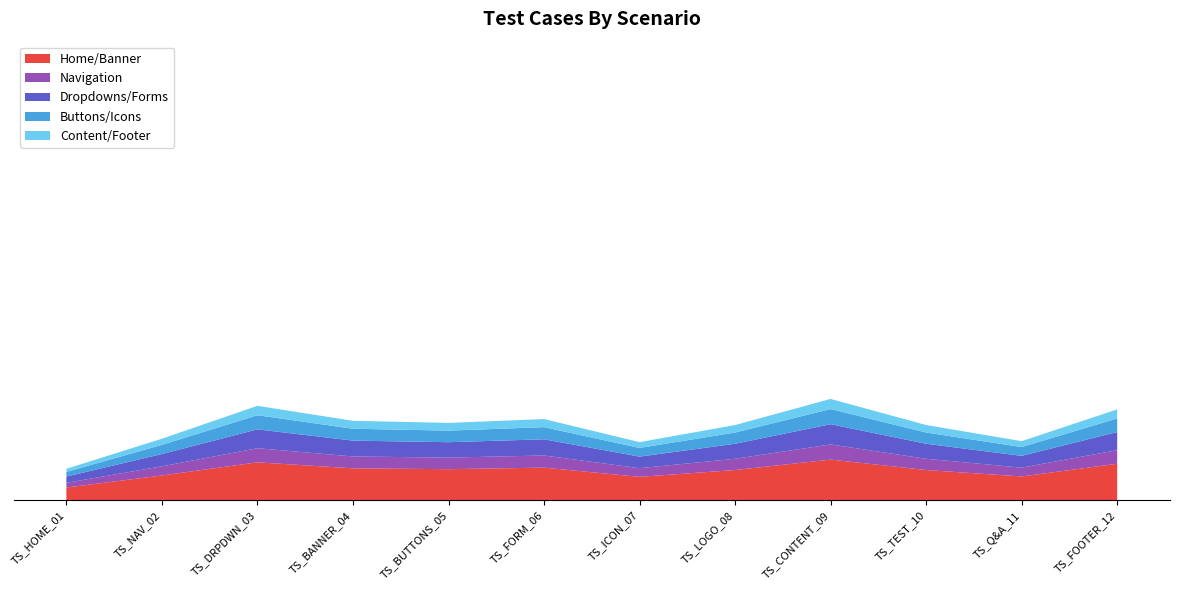

Reading right to left, what are all the values shown in this chart?

TS_FOOTER_12=10	TS_Q&A_11=2	TS_TEST_10=6	TS_CONTENT_09=12	TS_LOGO_08=6	TS_ICON_07=2	TS_FORM_06=10	TS_BUTTONS_05=6	TS_BANNER_04=5	TS_DRPDWN_03=12	TS_NAV_02=4	TS_HOME_01=2